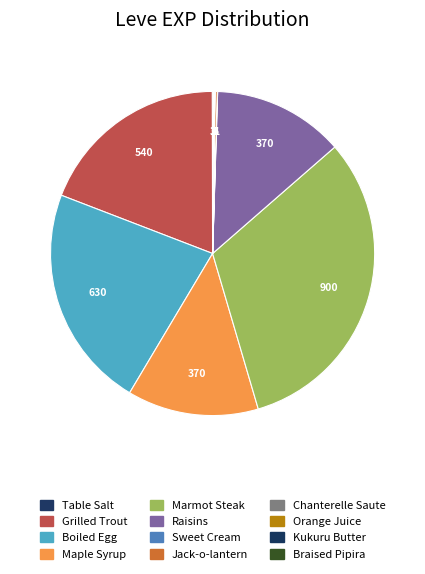

True or false: Kukuru Butter accounts for 14% of the total.

False